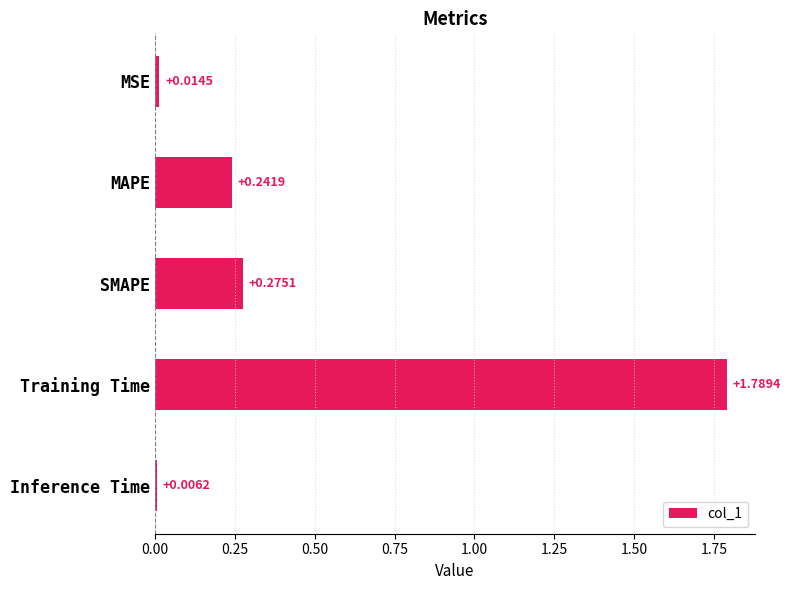

Which category has the lowest value across all series?

Inference Time